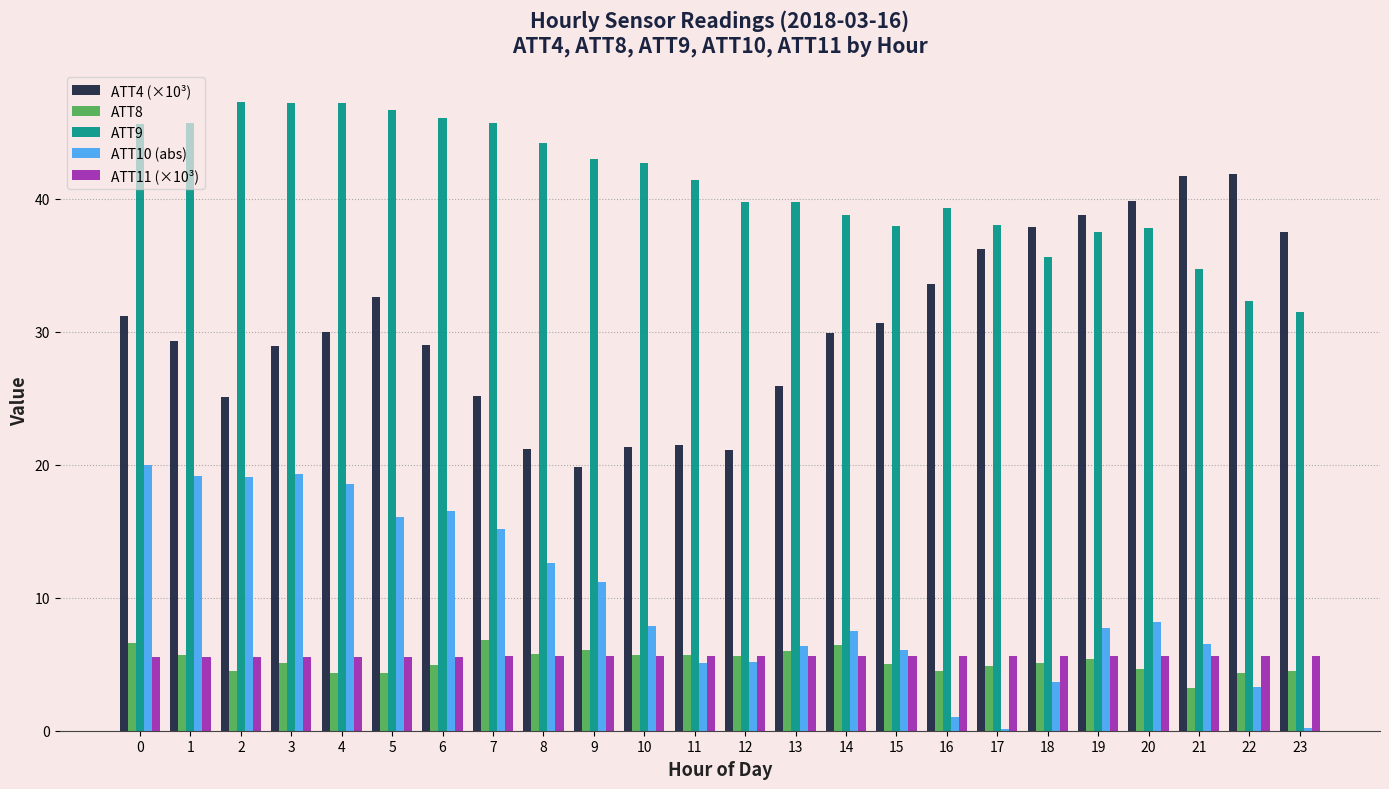

Which series has the largest total across all categories?

ATT9